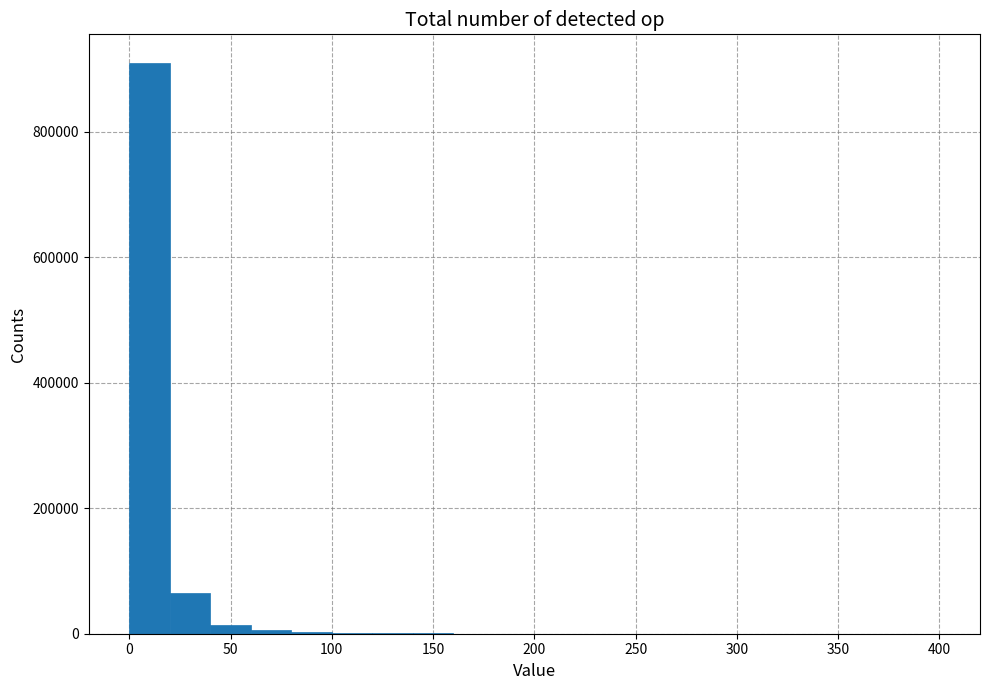

Reading left to right, transcribe this chart: for each bar, give the range it covers on the x-axis and its height. The values are not printed on the chart, so give them approximately, as read against the axis.

0 to 20: 900000
20 to 40: 60000
40 to 60: under 20000
60 to 80: under 20000
80 to 100: under 20000
100 to 120: under 20000
120 to 140: under 20000
140 to 160: under 20000
160 to 180: under 20000
180 to 200: under 20000
200 to 220: under 20000
220 to 240: under 20000
240 to 260: under 20000
260 to 280: under 20000
280 to 300: under 20000
300 to 320: under 20000
320 to 340: under 20000
340 to 360: under 20000
360 to 380: under 20000
380 to 400: under 20000